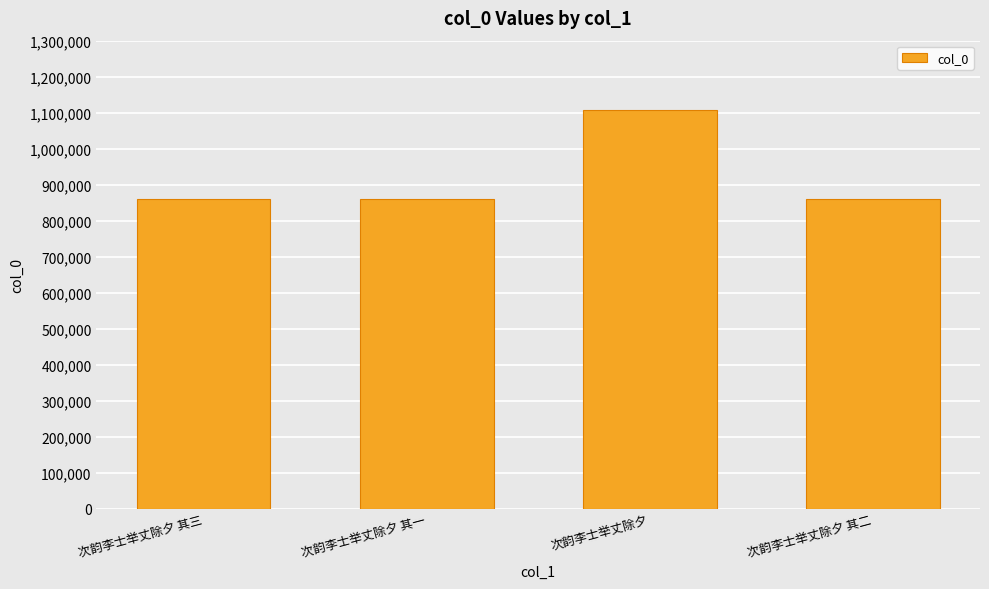

What is the difference between the values at 次韵李士举丈除夕 and 次韵李士举丈除夕 其一?

245630